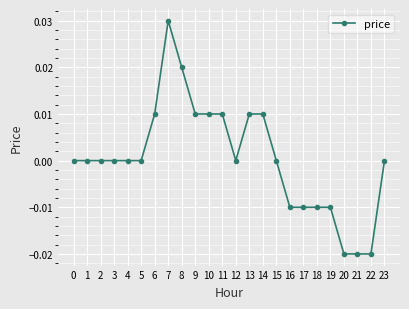

Which has a higher value, 7 or 23?

7